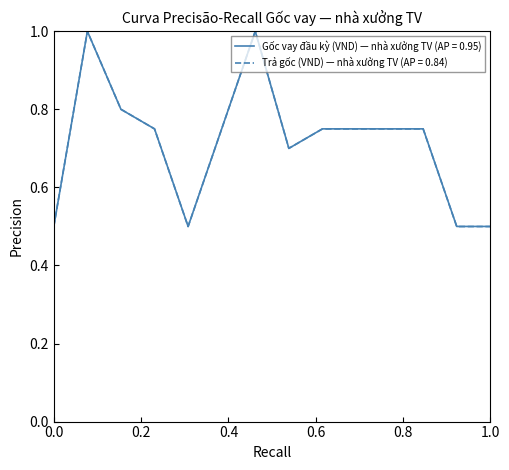

What is the greatest value displayed?

1.0